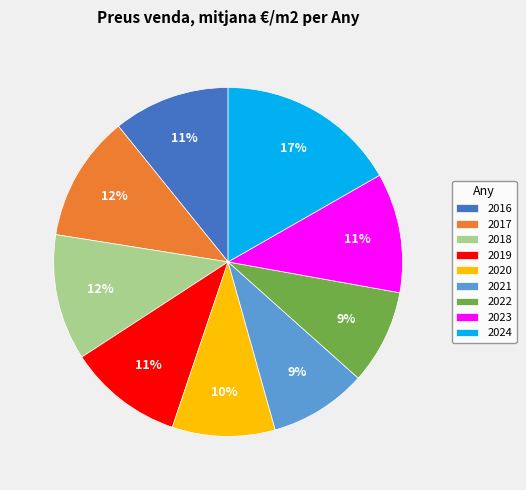

What is the ratio of the value at 2021 to the value at 2020?

0.9